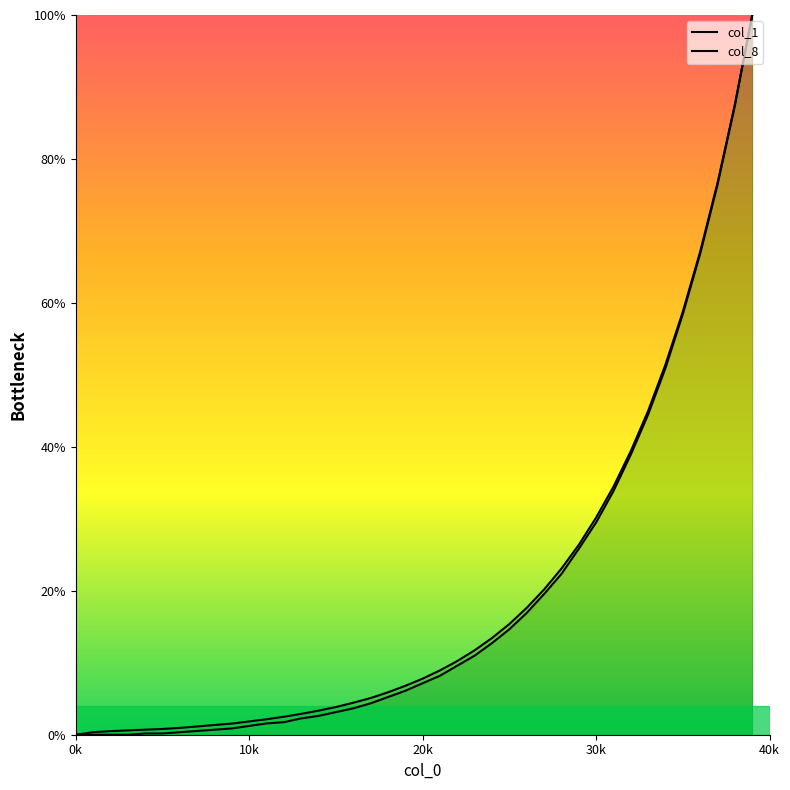

True or false: col_8 and col_1 intersect in this chart.

False